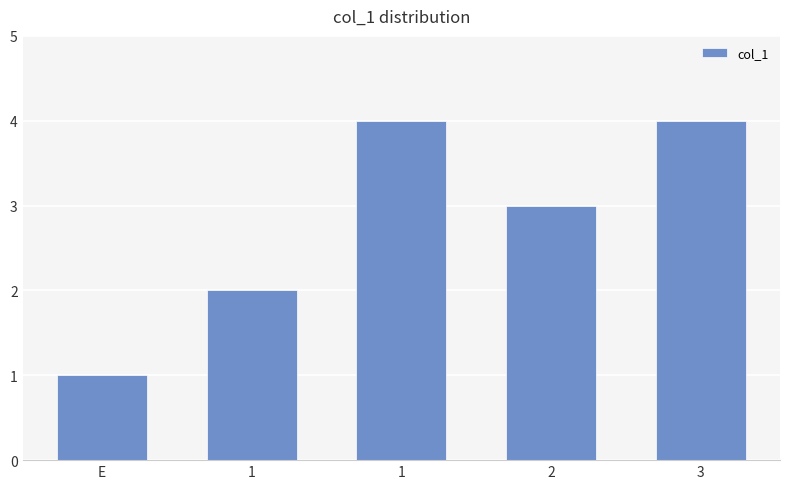

What is the greatest value displayed?

4